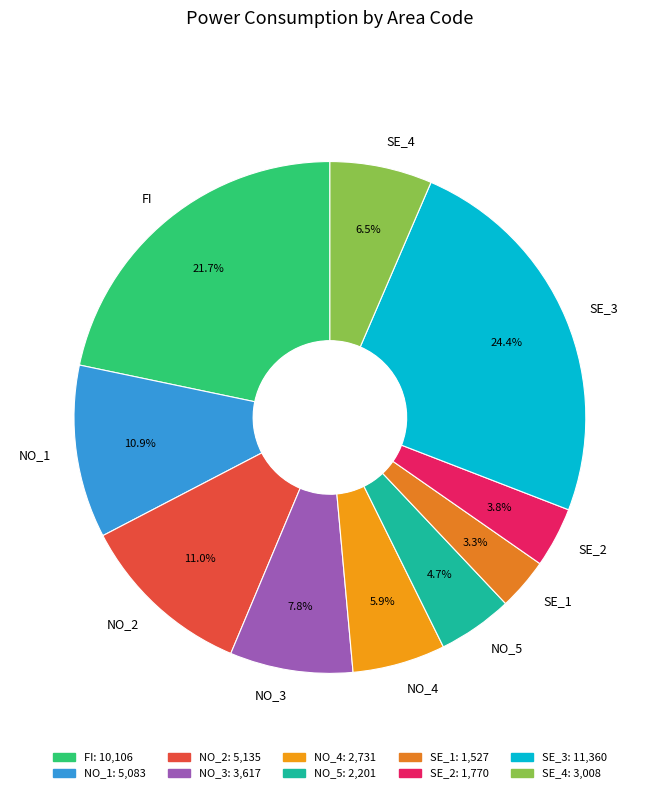

To the nearest percent, what is the average slice percentage?

10%